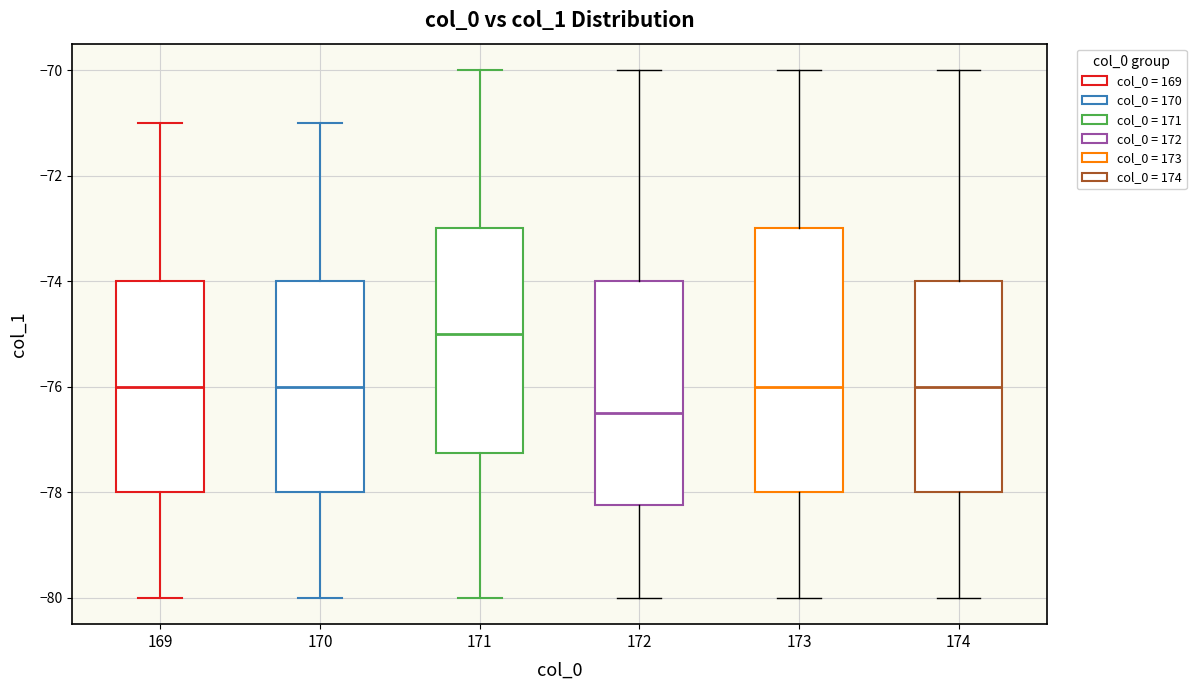

Reading left to right, read every box against the y-axis: the position of its median line, the range the box covers, and the ends of its whiskers. The values are not printed on the chart, so give them approximately, as read against the axis.

169: median -76.0, box -78.0 to -74.0, whiskers -80.0 to -71.0
170: median -76.0, box -78.0 to -74.0, whiskers -80.0 to -71.0
171: median -75.0, box -77.2 to -73.0, whiskers -80.0 to -70.0
172: median -76.4, box -78.2 to -74.0, whiskers -80.0 to -70.0
173: median -76.0, box -78.0 to -73.0, whiskers -80.0 to -70.0
174: median -76.0, box -78.0 to -74.0, whiskers -80.0 to -70.0